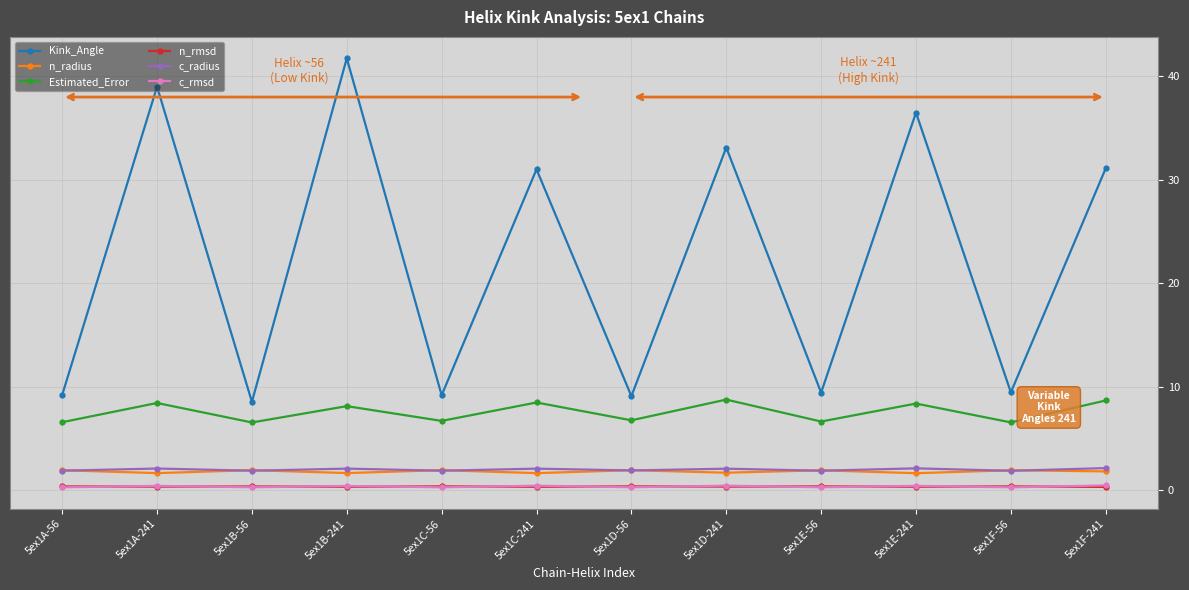

True or false: c_radius and Kink_Angle cross at least once.

False